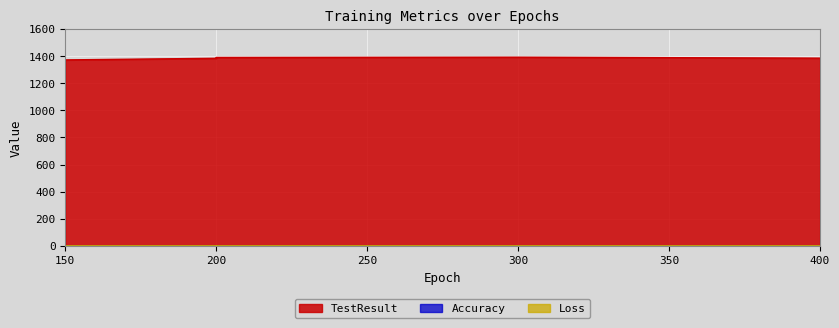

True or false: Accuracy and TestResult cross at least once.

False